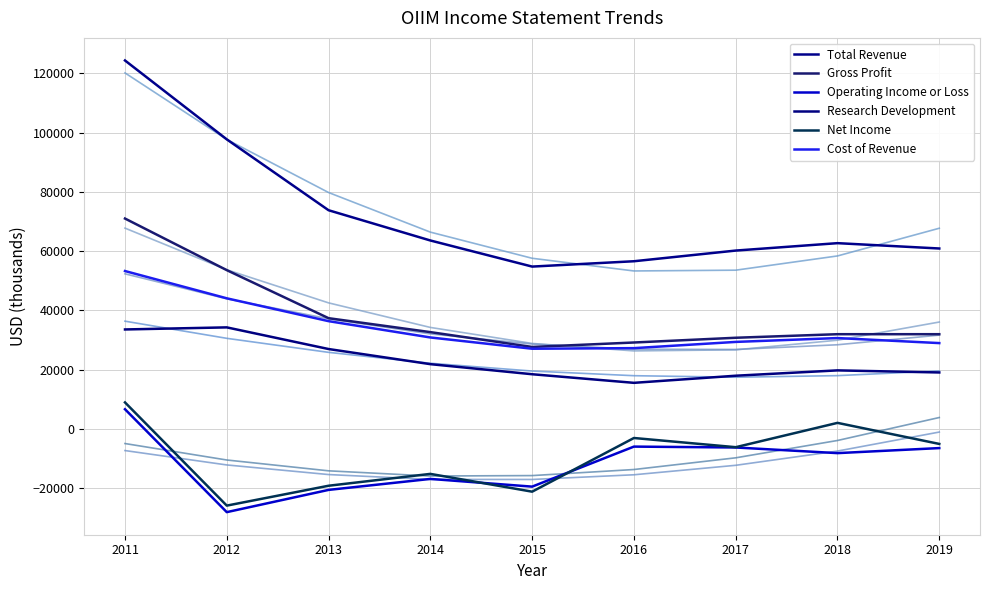

At which label does Operating Income or Loss first exceed -8100?

2011